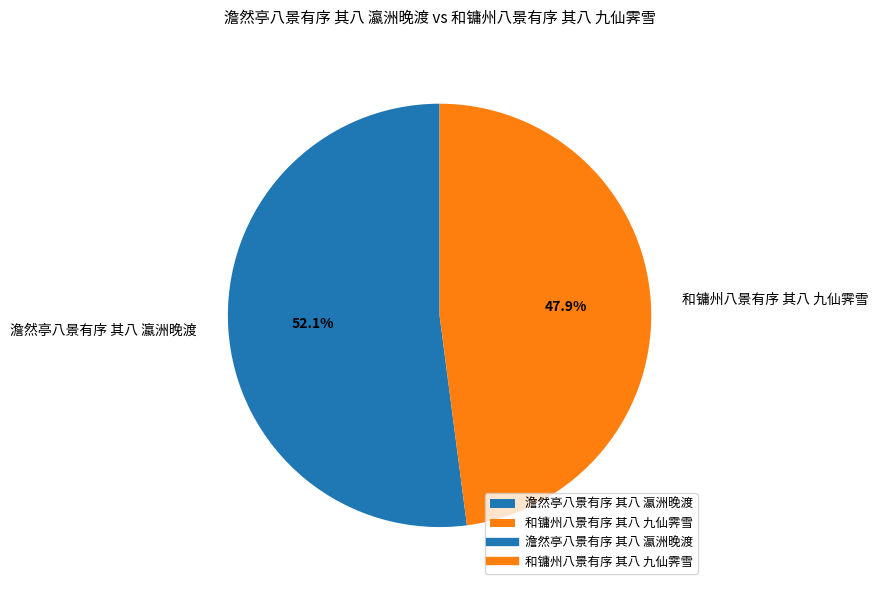

To the nearest percent, what is the difference between the 澹然亭八景有序 其八 瀛洲晚渡 and 和镛州八景有序 其八 九仙霁雪 slice percentages?

4%